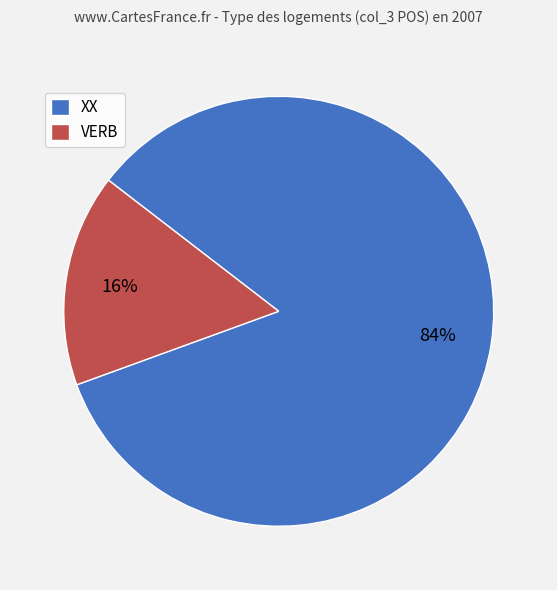

To the nearest percent, what is the average slice percentage?

50%